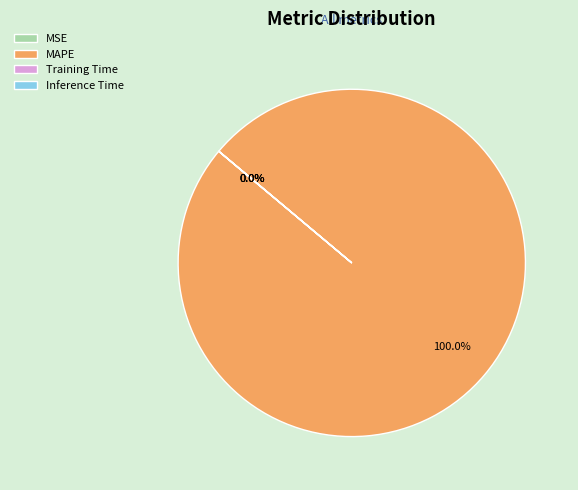

What is the majority slice?

MAPE